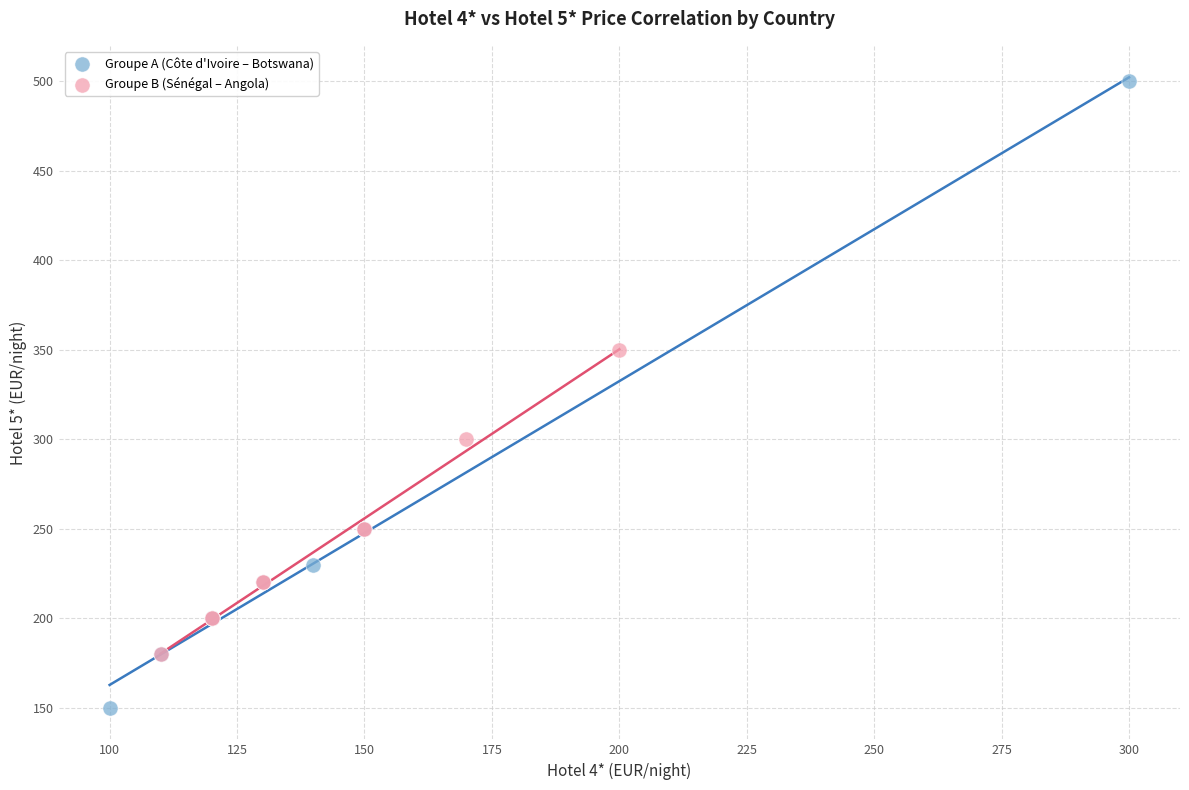

What are all the series names shown in the legend?

Groupe A (Côte d'Ivoire – Botswana), Groupe B (Sénégal – Angola)